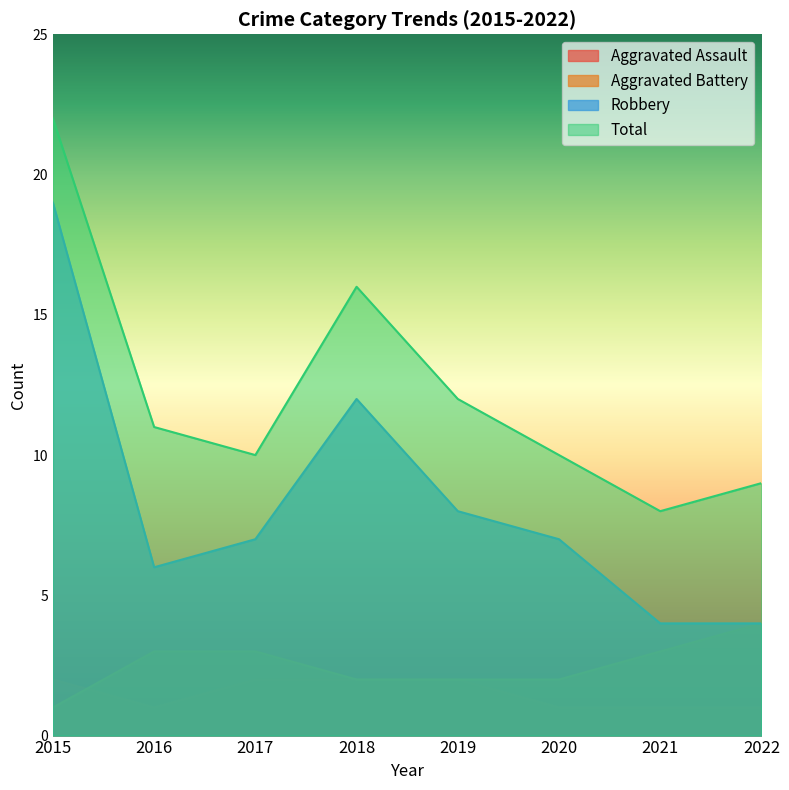

List the series in order of their peak value, highest first.

Total, Robbery, Aggravated Battery, Aggravated Assault